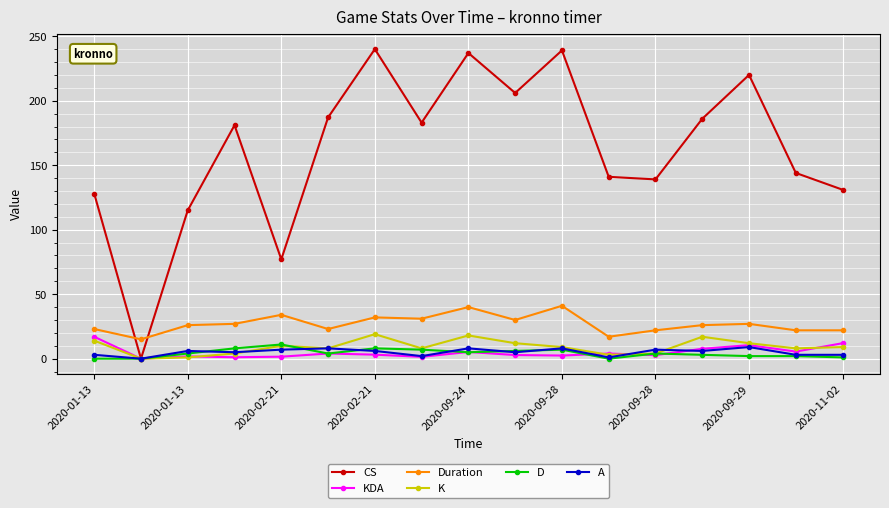

What is the maximum value shown in the chart?

240.0